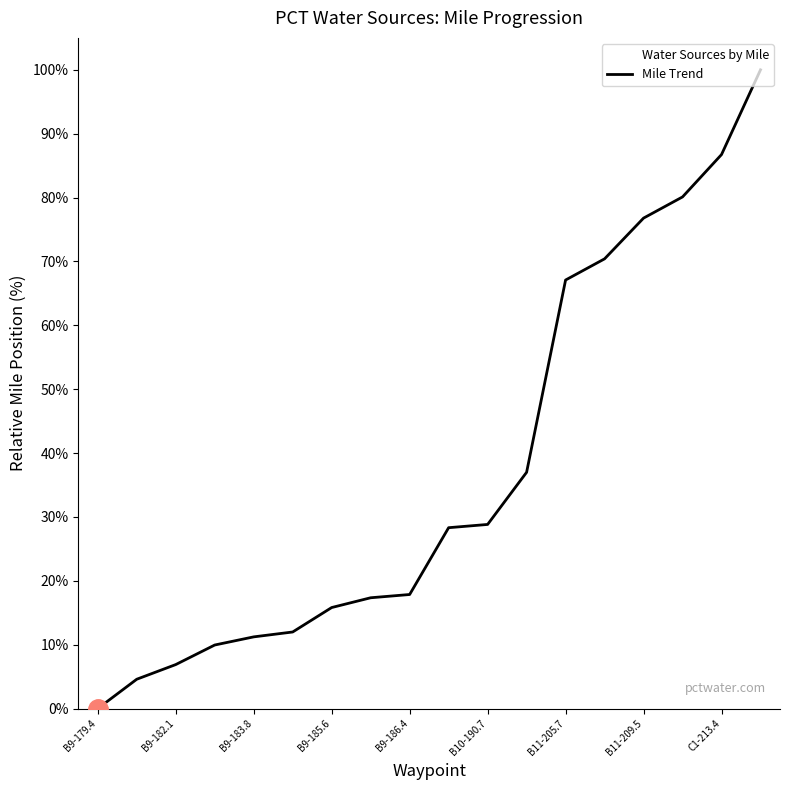

Which label corresponds to the largest value in the chart?

17